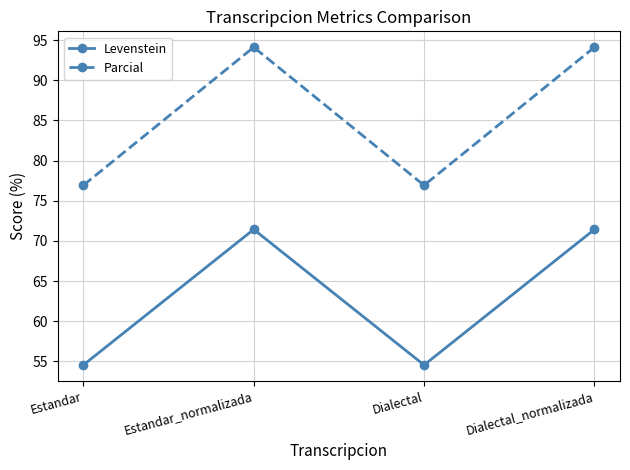

Reading left to right, extract all data points from this chart.

Levenstein: 54.5	71.4	54.5	71.4
Parcial: 76.9	94.1	76.9	94.1